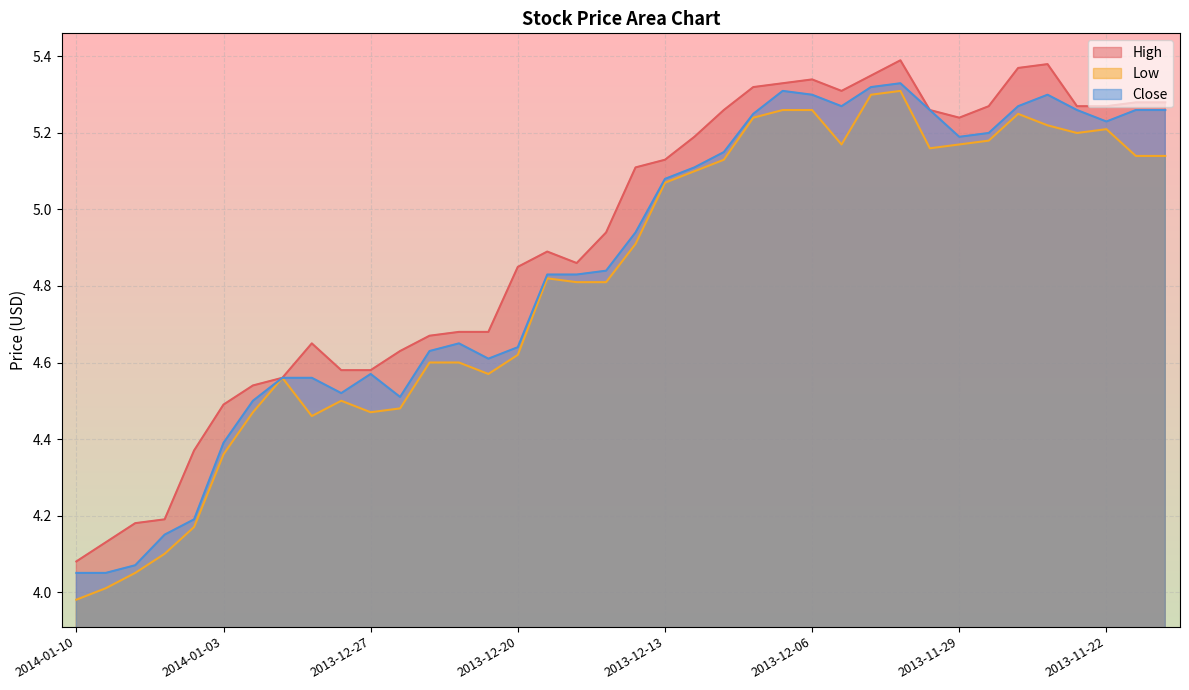

Rank the categories by High value from highest to lowest.

2013-12-03, 2013-11-26, 2013-11-27, 2013-12-04, 2013-12-06, 2013-12-09, 2013-12-10, 2013-12-05, 2013-11-21, 2013-11-20, 2013-11-28, 2013-11-25, 2013-11-22, 2013-12-11, 2013-12-02, 2013-11-29, 2013-12-12, 2013-12-13, 2013-12-16, 2013-12-17, 2013-12-19, 2013-12-18, 2013-12-20, 2013-12-24, 2013-12-23, 2013-12-25, 2013-12-31, 2013-12-26, 2013-12-30, 2013-12-27, 2014-01-01, 2014-01-02, 2014-01-03, 2014-01-06, 2014-01-07, 2014-01-08, 2014-01-09, 2014-01-10